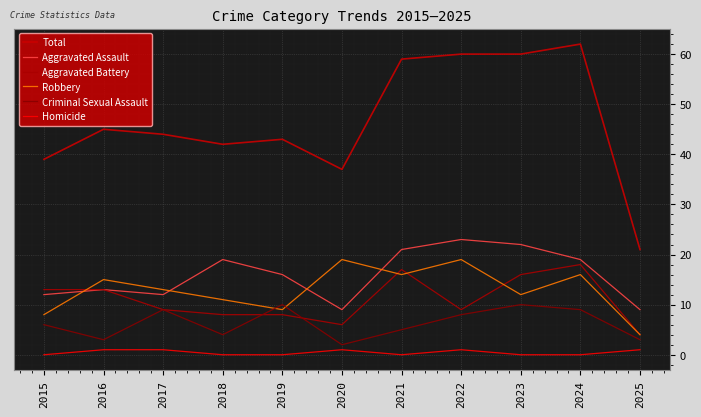

Where is the first local maximum for Criminal Sexual Assault?

2017